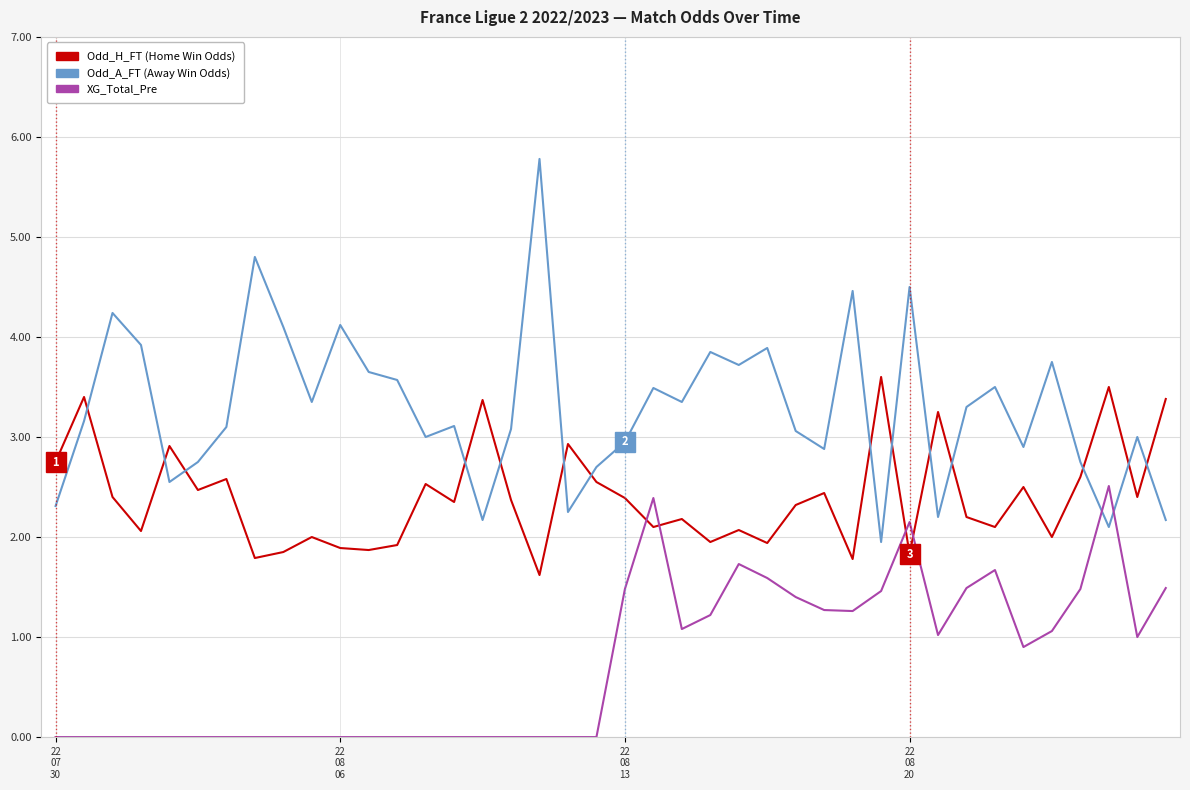

What is the greatest value displayed?

5.8